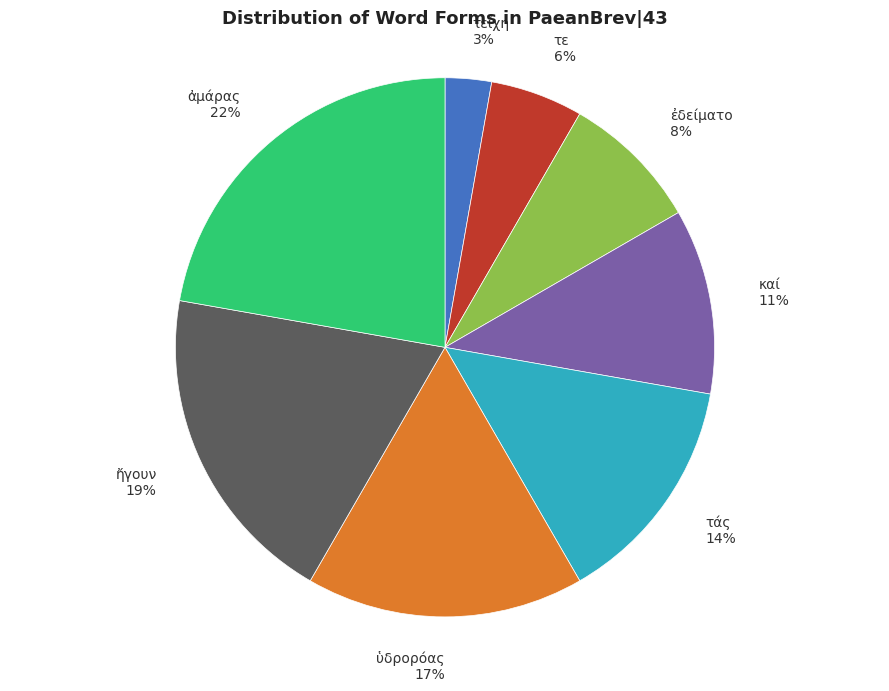

To the nearest percent, what is the average slice percentage?

12%